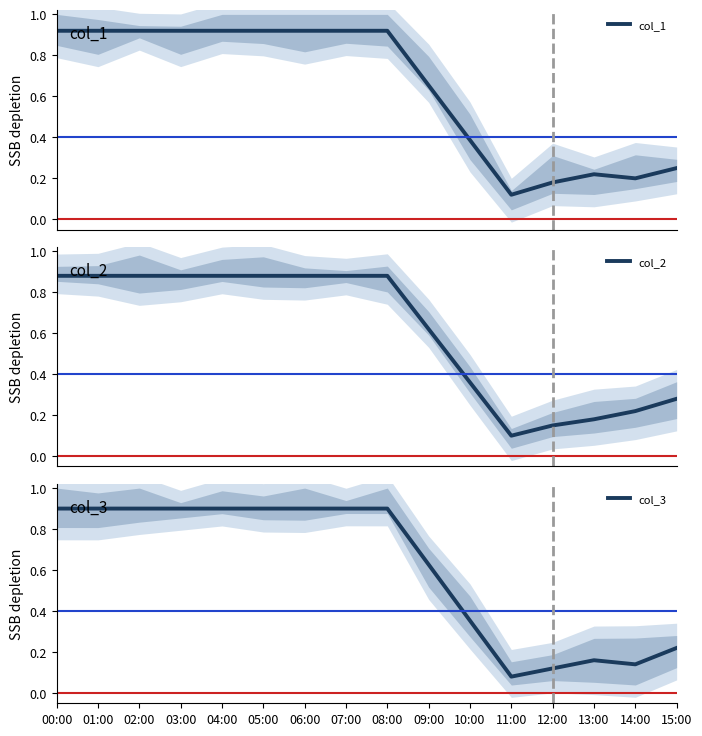

What are all the series names shown in the legend?

col_1, col_2, col_3